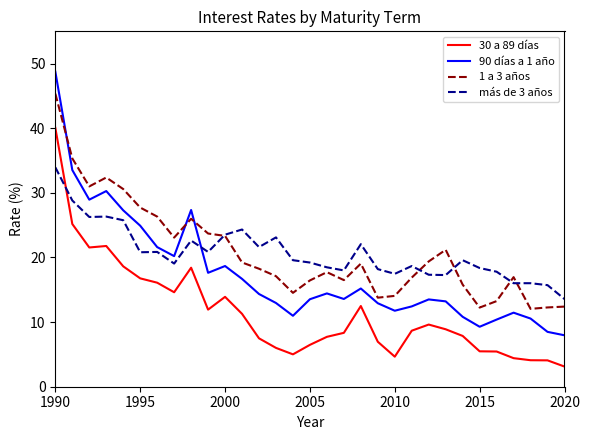

Rank the series by their maximum value, from highest to lowest.

90 días a 1 año, 1 a 3 años, 30 a 89 días, más de 3 años